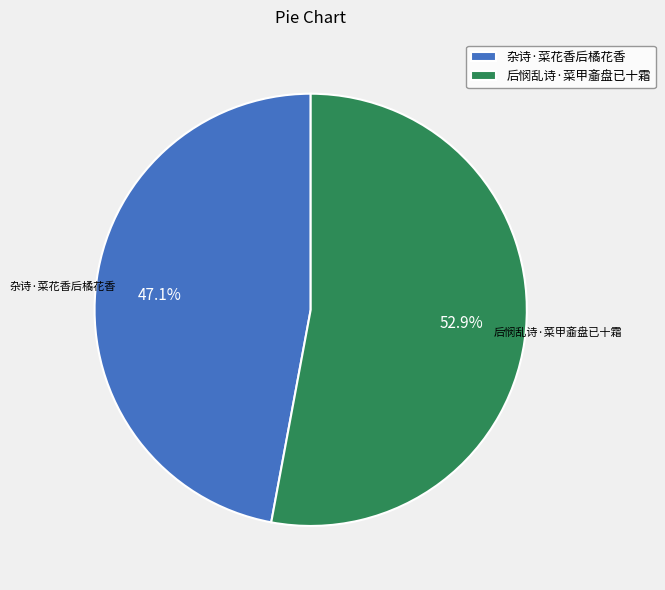

Count the number of slices in the pie.

2